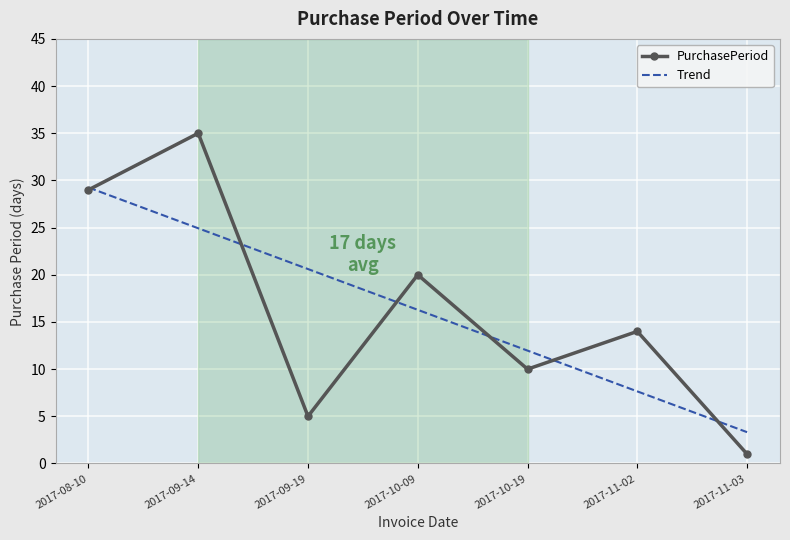

What is the difference between the maximum and minimum values in the Trend series?

25.9